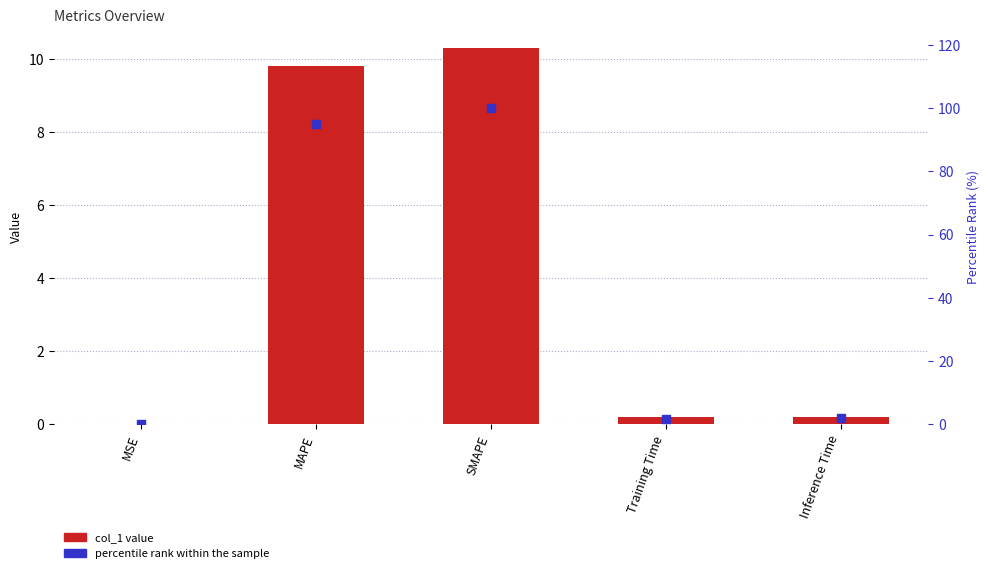

Which series has the largest total across all categories?

percentile rank within the sample